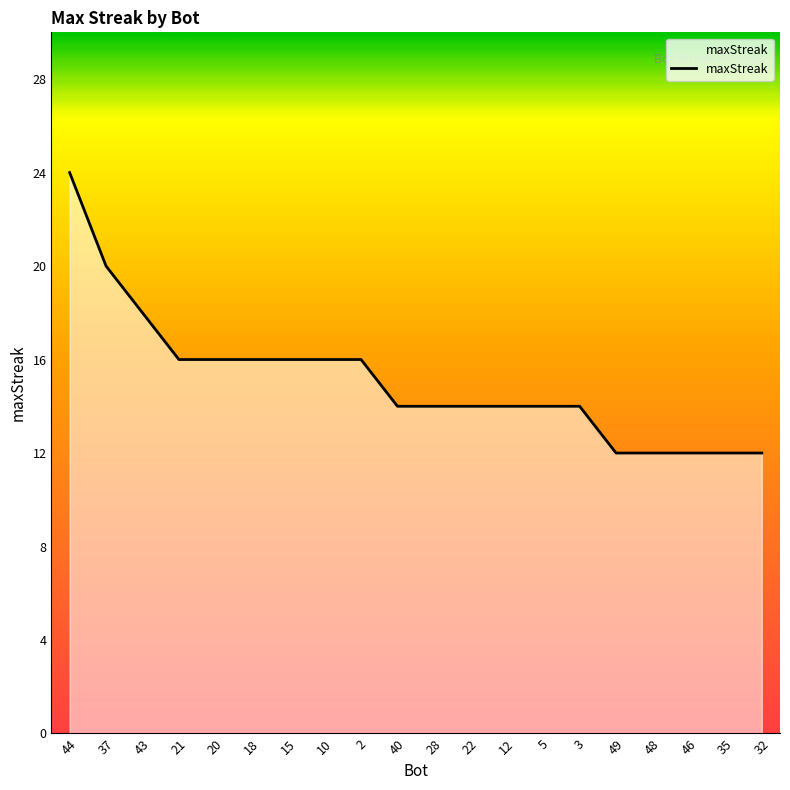

At which label does the data first exceed 14?

44